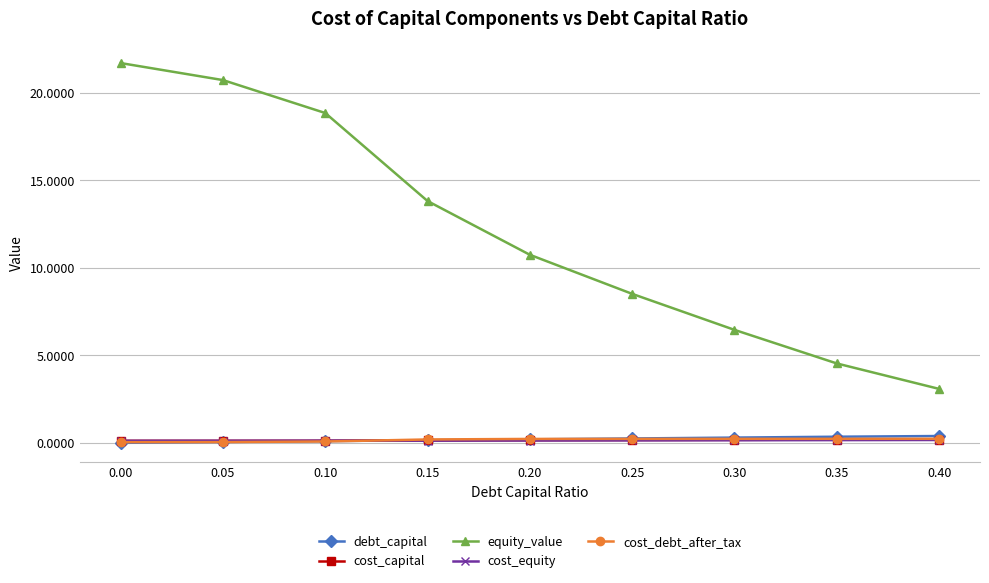

What is the sum of all cost_debt_after_tax values?

1.5